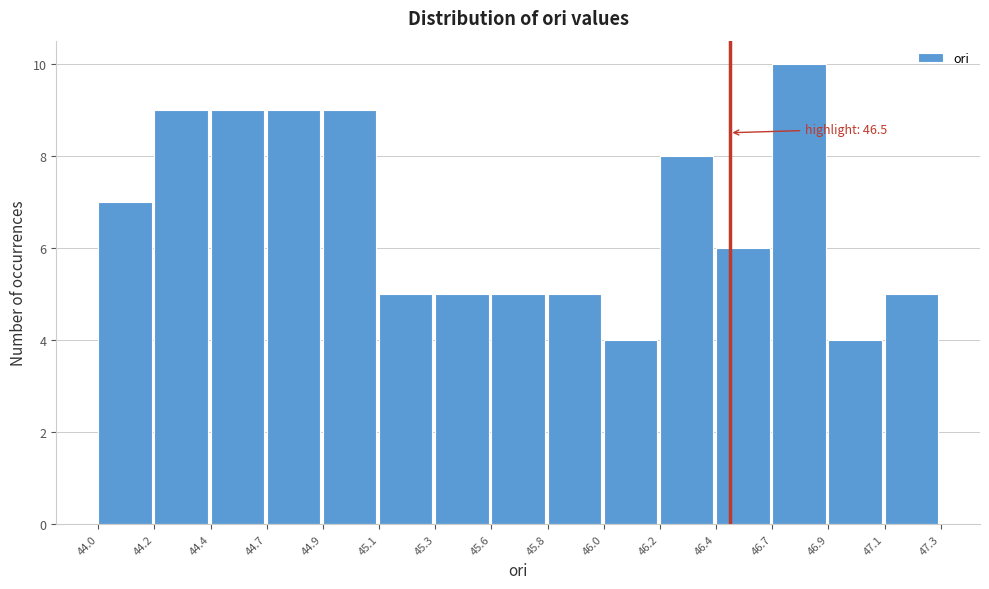

Reading left to right, extract all data points from this chart.

7	9	9	9	9	5	5	5	5	4	8	6	10	4	5